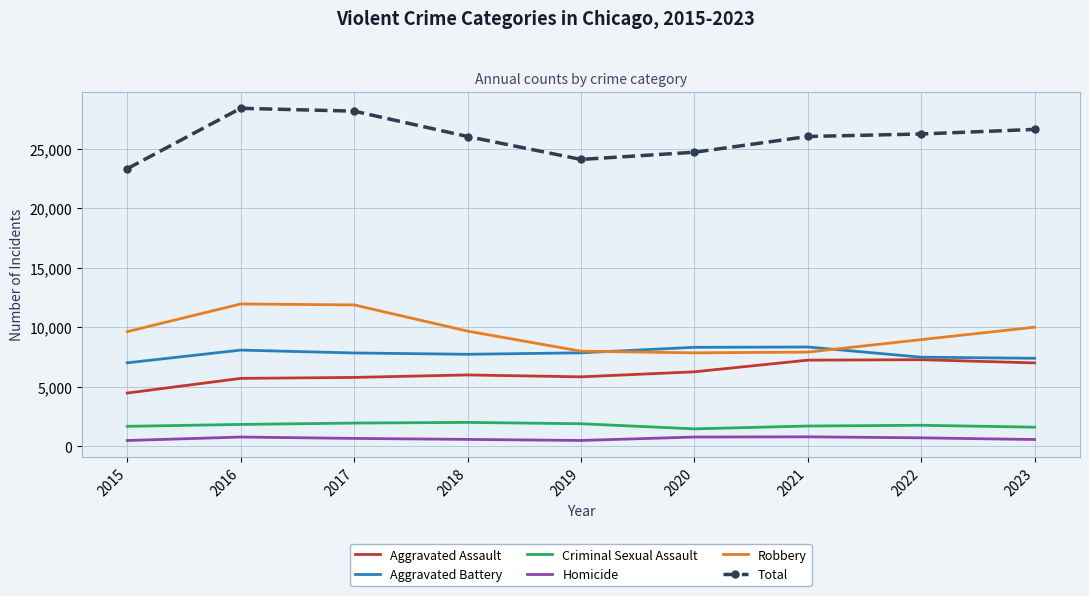

Which series has the widest spread of values?

Total